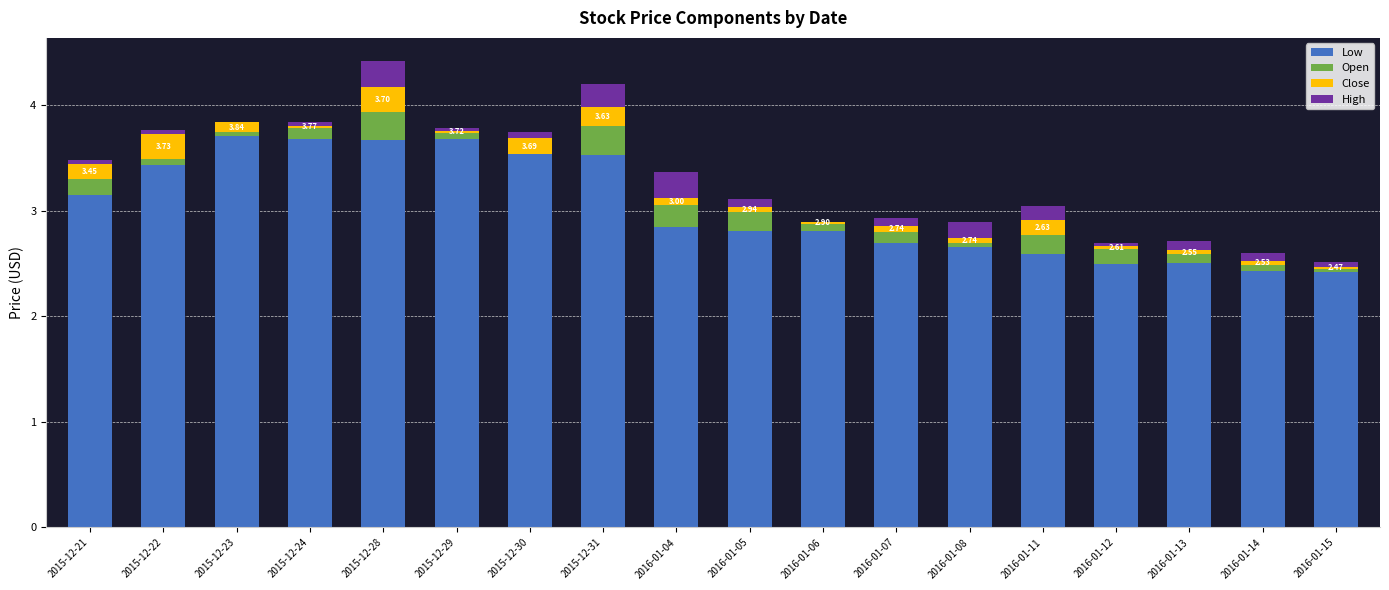

How many categories are shown in the chart?

18